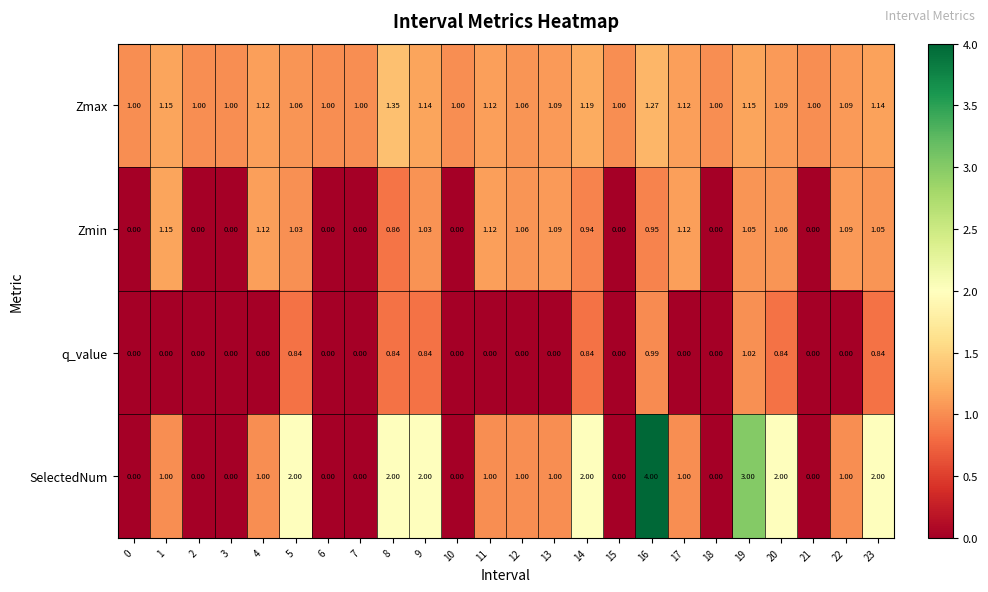

Rank the series by their maximum value, from highest to lowest.

SelectedNum, Zmax, Zmin, q_value